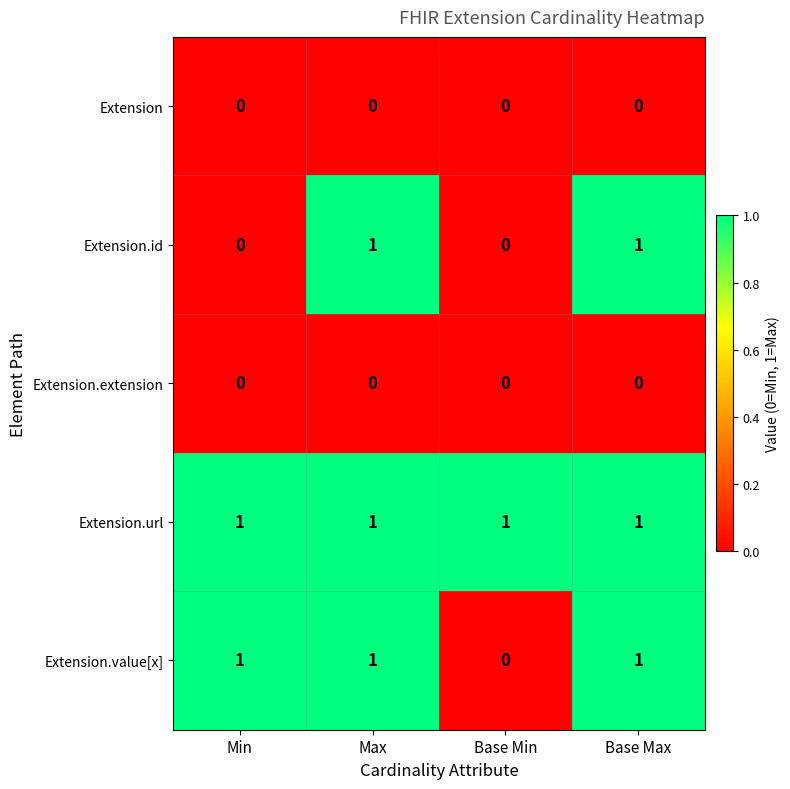

Which series has the largest total across all categories?

Extension.url